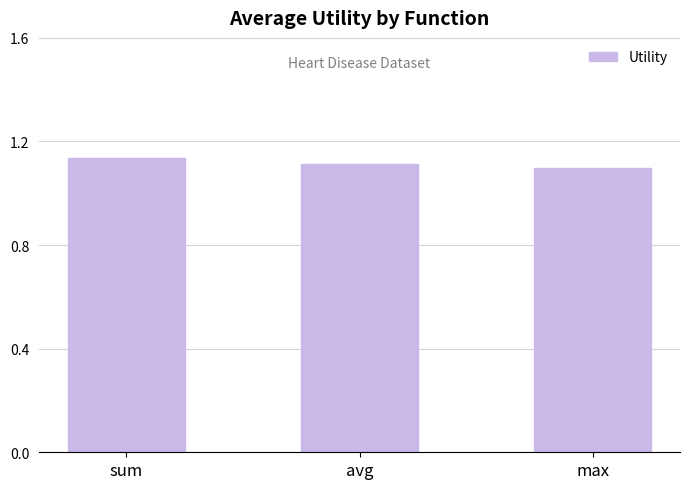

Are the bars horizontal?

No